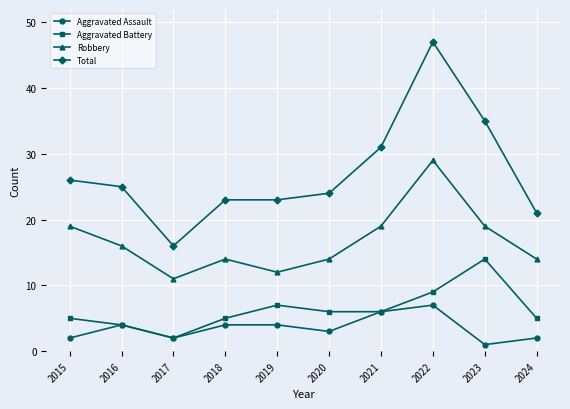

Reading left to right, extract all data points from this chart.

Aggravated Assault: 2015=2	2016=4	2017=2	2018=4	2019=4	2020=3	2021=6	2022=7	2023=1	2024=2
Aggravated Battery: 2015=5	2016=4	2017=2	2018=5	2019=7	2020=6	2021=6	2022=9	2023=14	2024=5
Robbery: 2015=19	2016=16	2017=11	2018=14	2019=12	2020=14	2021=19	2022=29	2023=19	2024=14
Total: 2015=26	2016=25	2017=16	2018=23	2019=23	2020=24	2021=31	2022=47	2023=35	2024=21